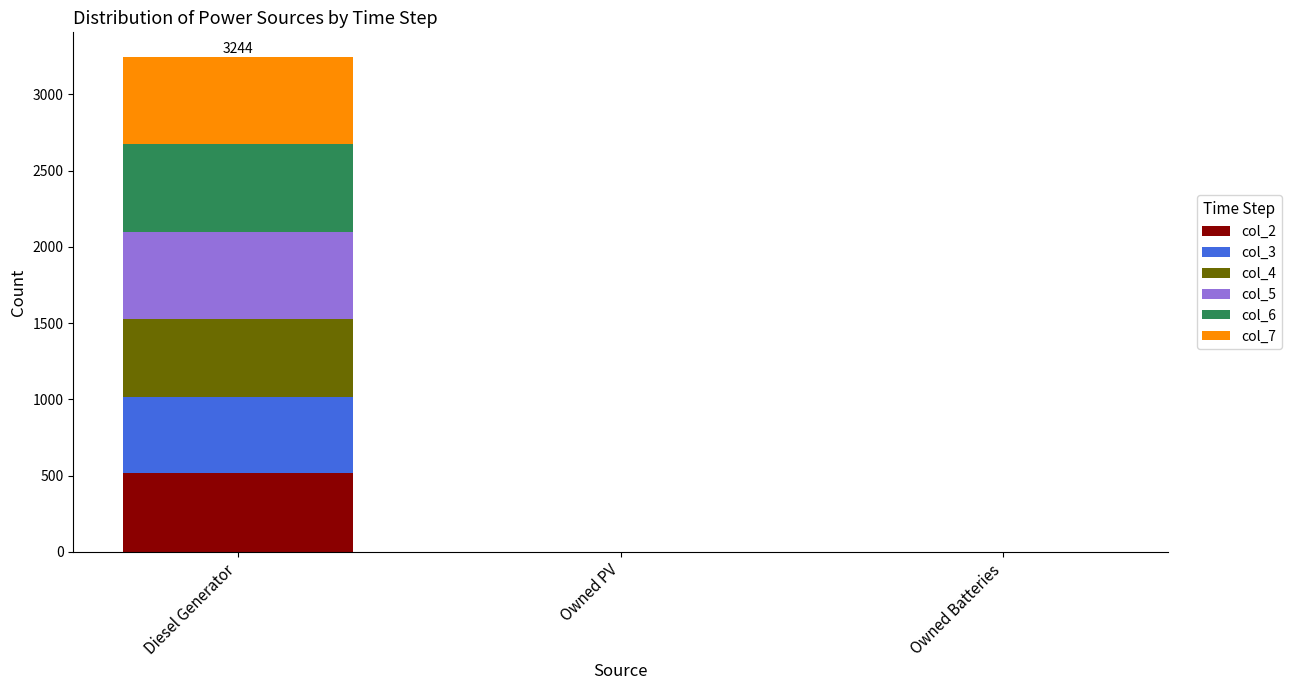

At which label does col_2 reach its peak?

Diesel Generator